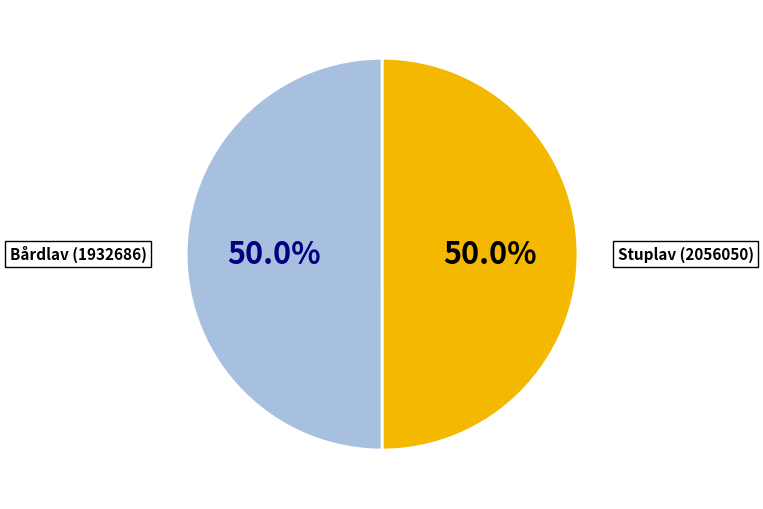

How many segments does this pie chart have?

2